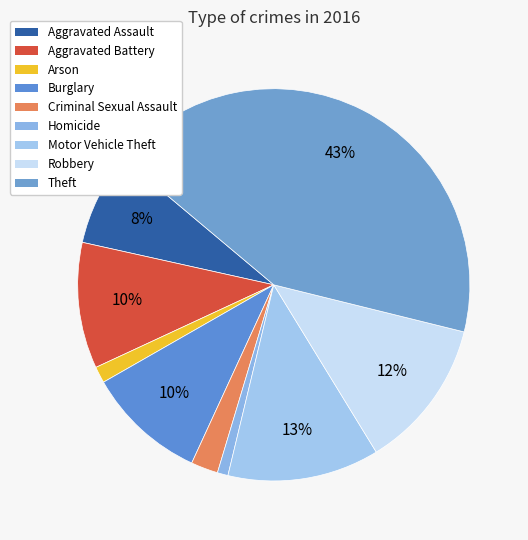

Is the sum of Motor Vehicle Theft and Aggravated Battery greater than half?

No